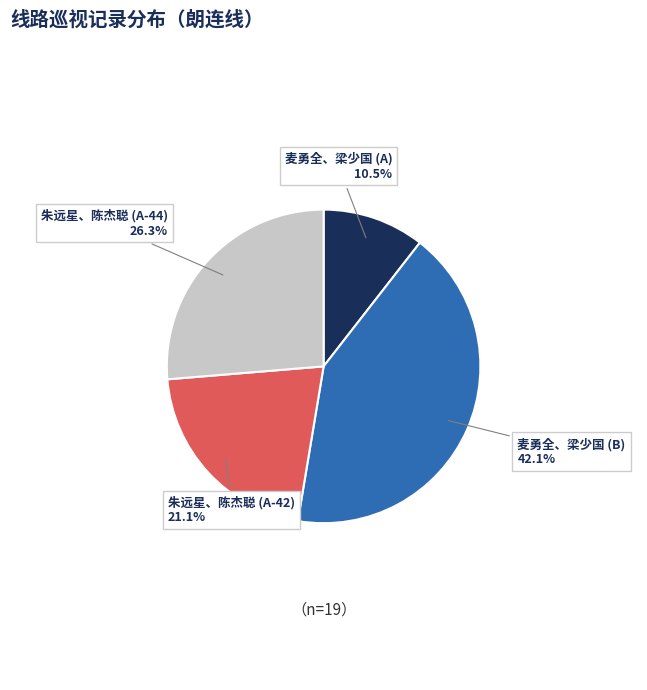

To the nearest percent, what is the difference between the largest and smallest slice percentages?

32%